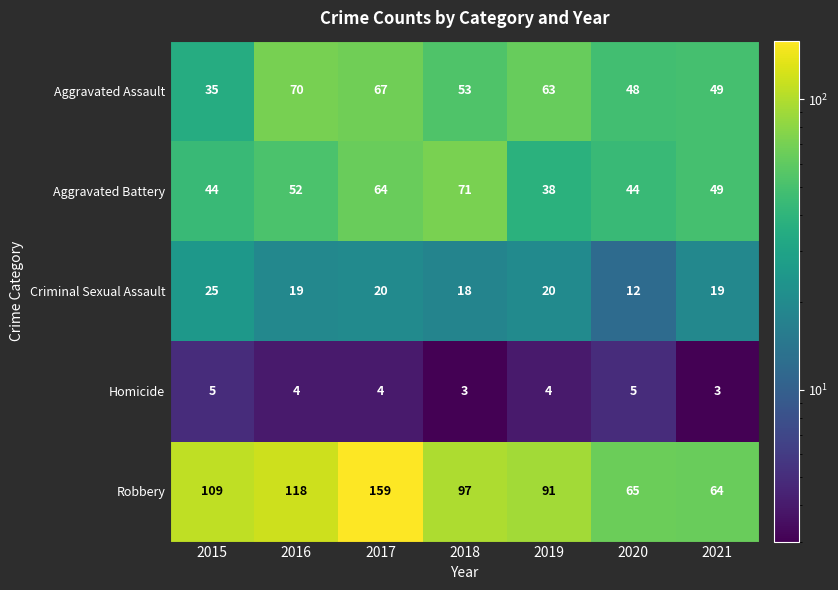

The value of Criminal Sexual Assault at 2018 is 12. True or false?

False